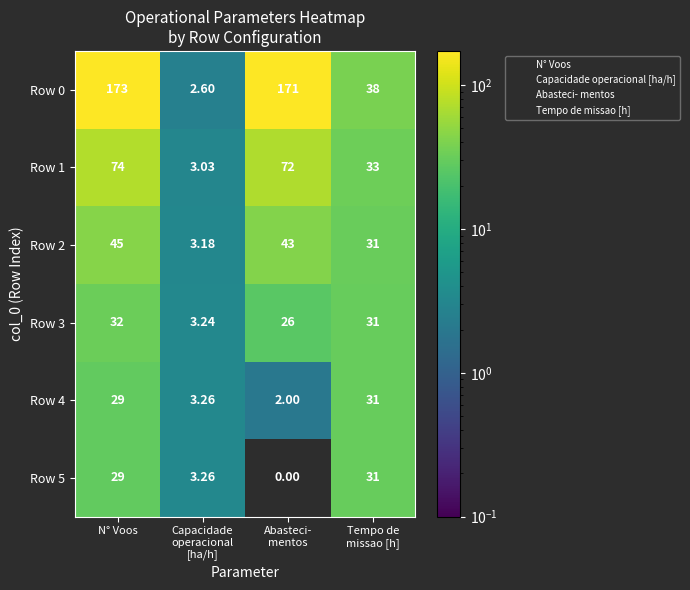

Which category has the highest value in the Row 1 series?

N° Voos